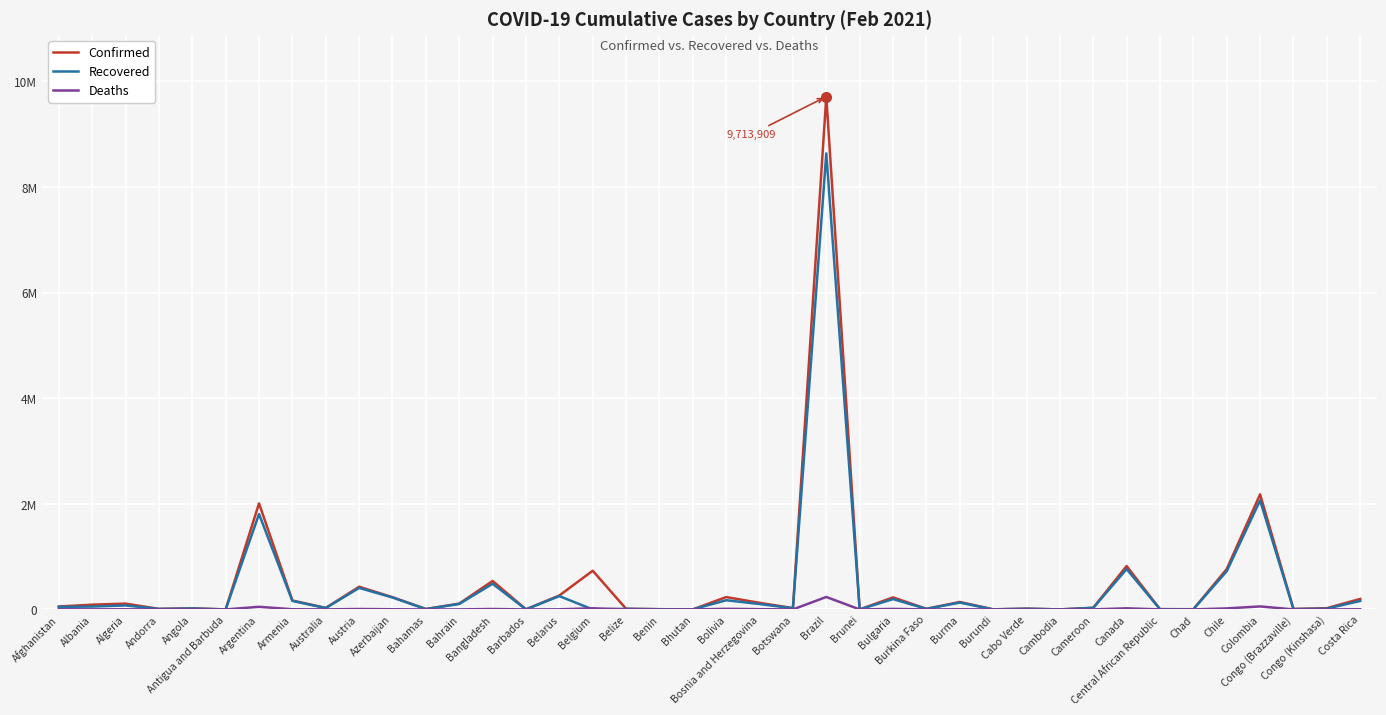

What are all the series names shown in the legend?

Confirmed, Recovered, Deaths